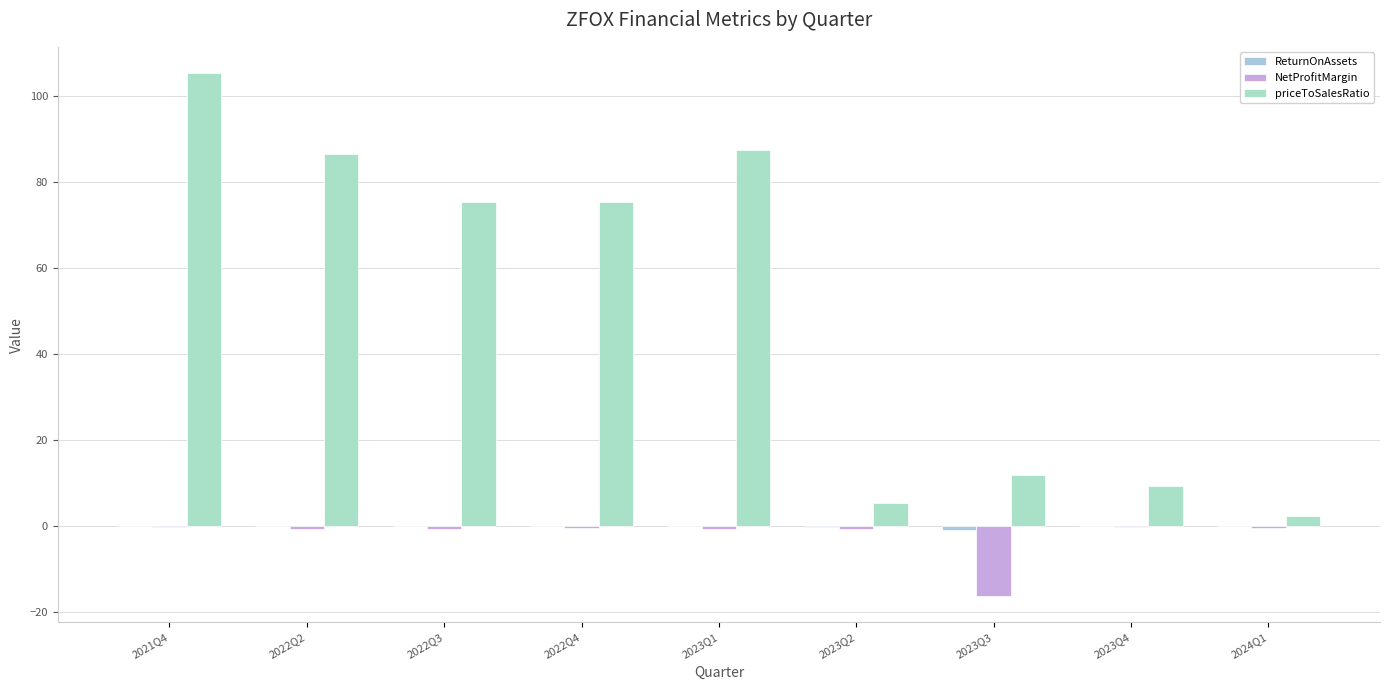

Rank the categories by NetProfitMargin value from lowest to highest.

2023Q3, 2022Q2, 2023Q1, 2022Q3, 2023Q2, 2022Q4, 2024Q1, 2021Q4, 2023Q4